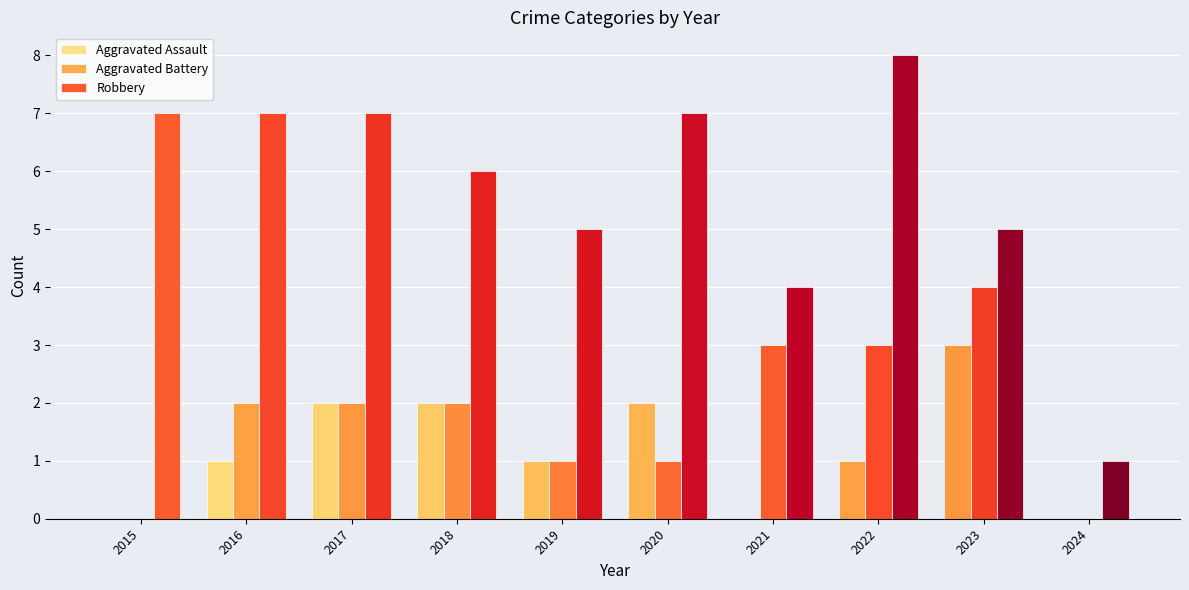

How many groups of bars are there?

10